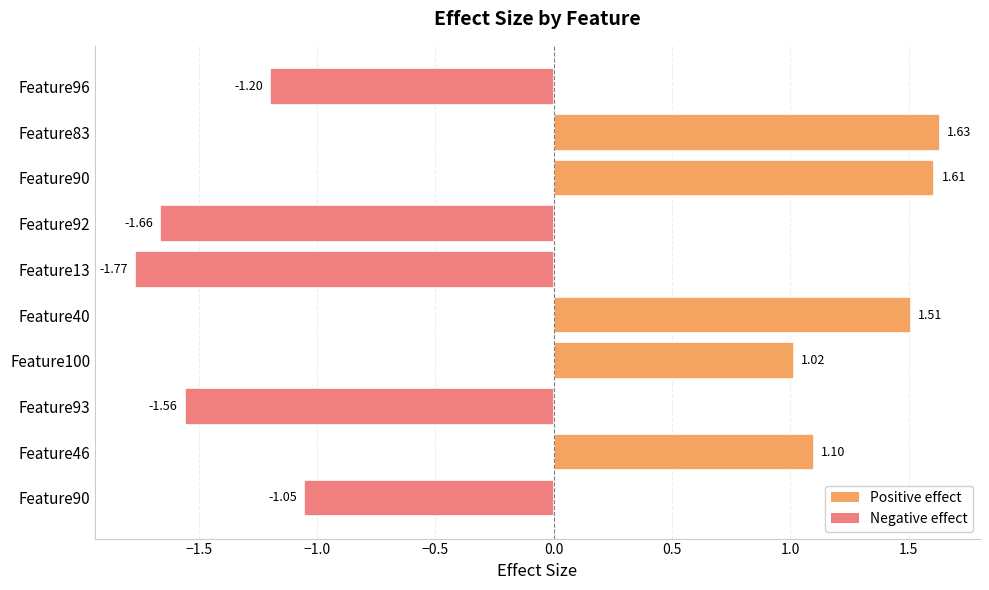

At which category does the chart reach its minimum across all series?

Feature13